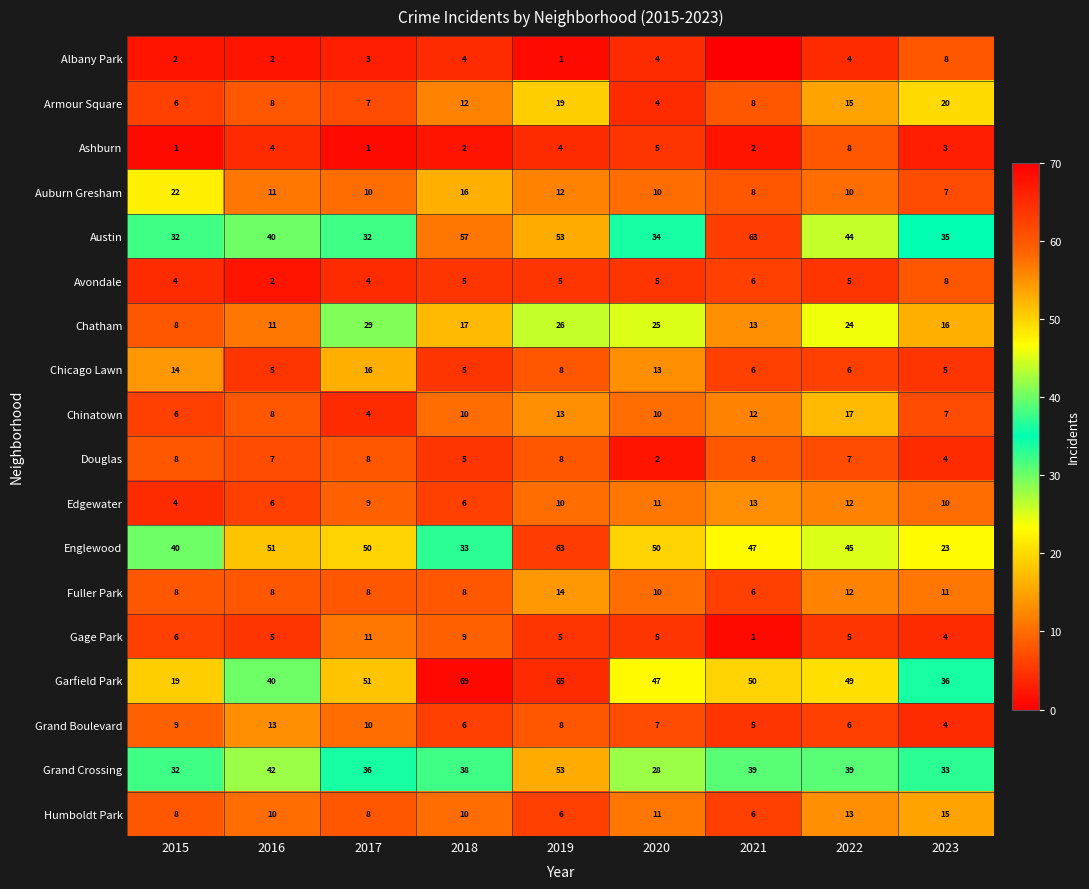

What is the difference between the highest and lowest values at 2016?

49